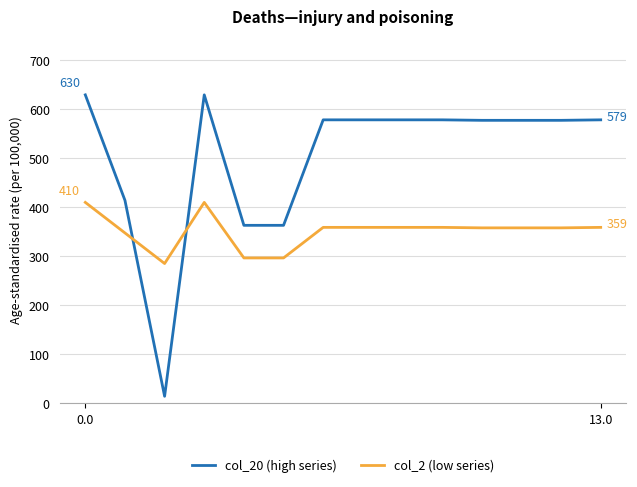

What is the maximum value shown in the chart?

629.9